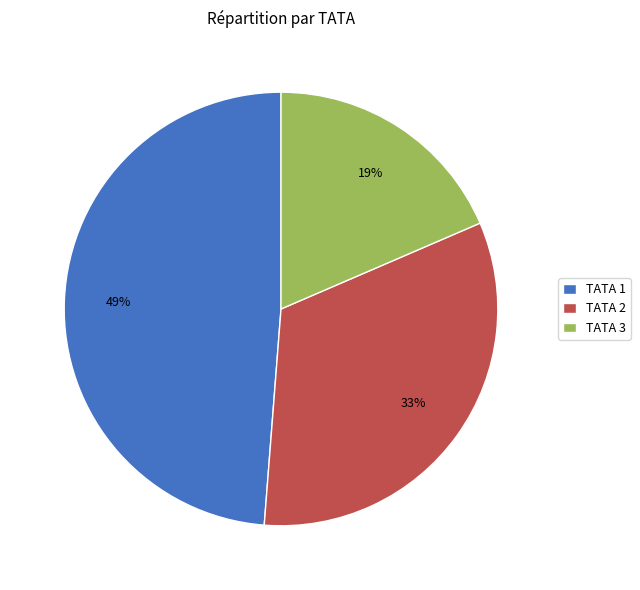

What percentage is the TATA 1 slice, to the nearest percent?

49%